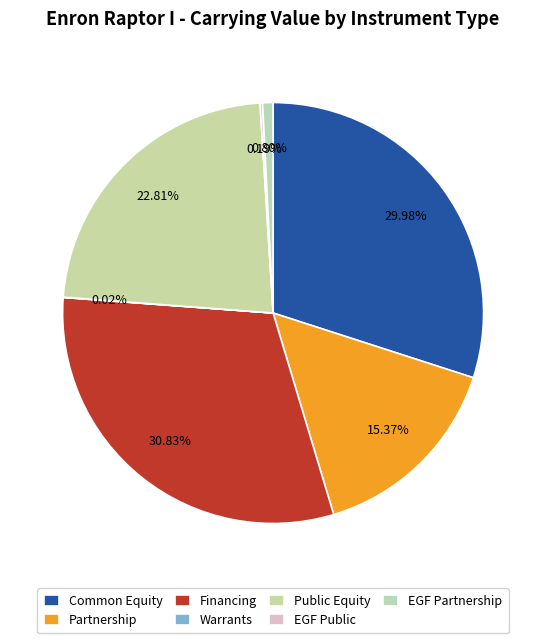

What is the change in value from Financing to Public Equity?

-27838892.7